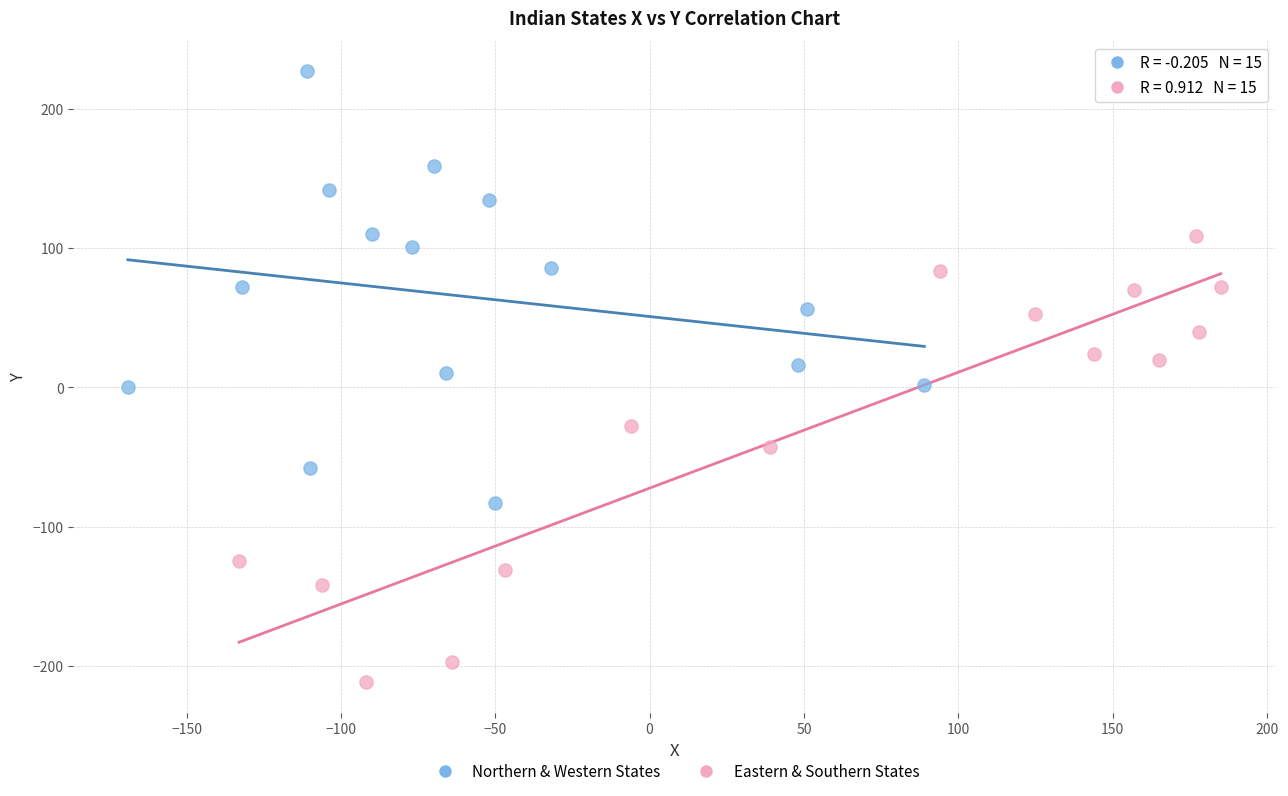

Which series reaches the minimum Y coordinate?

Eastern & Southern States